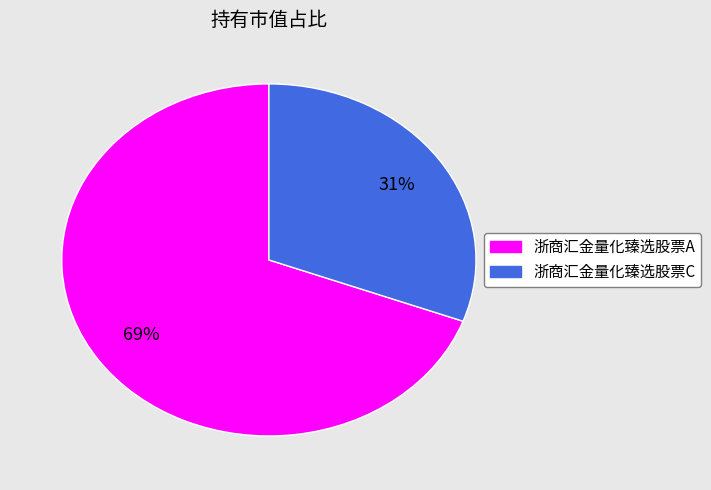

Which category has the biggest portion of the pie?

浙商汇金量化臻选股票A